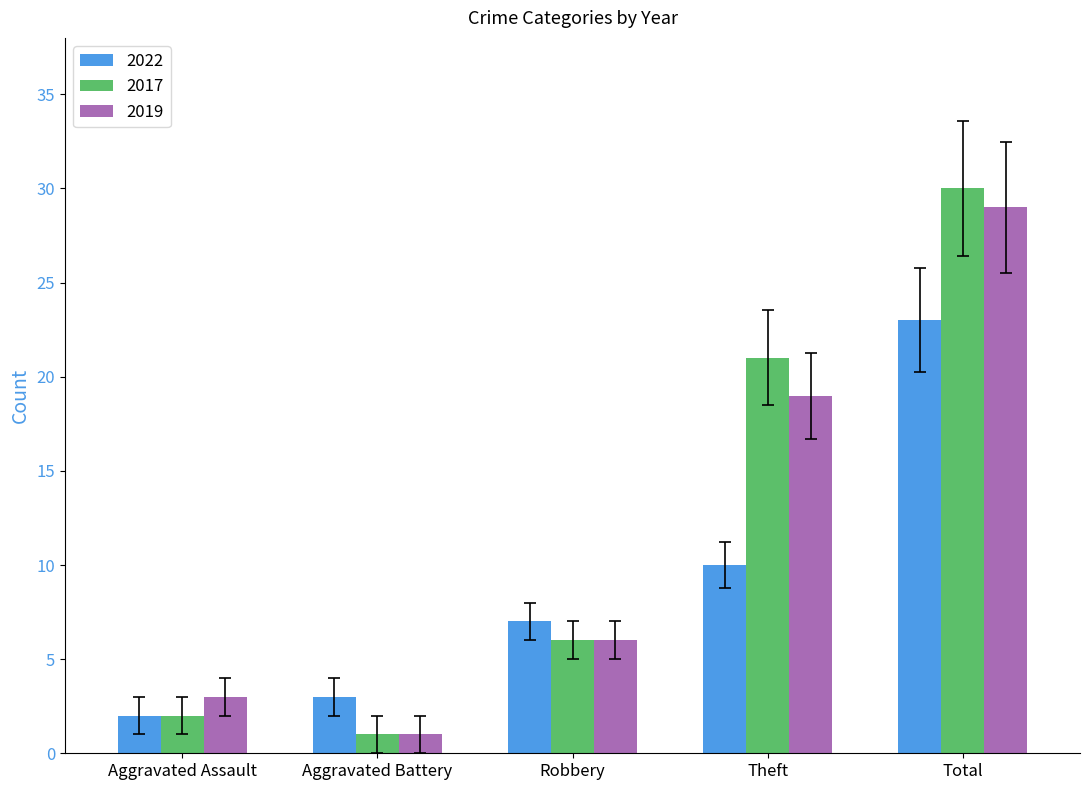

What is the label of the 1st bar from the right?

Total